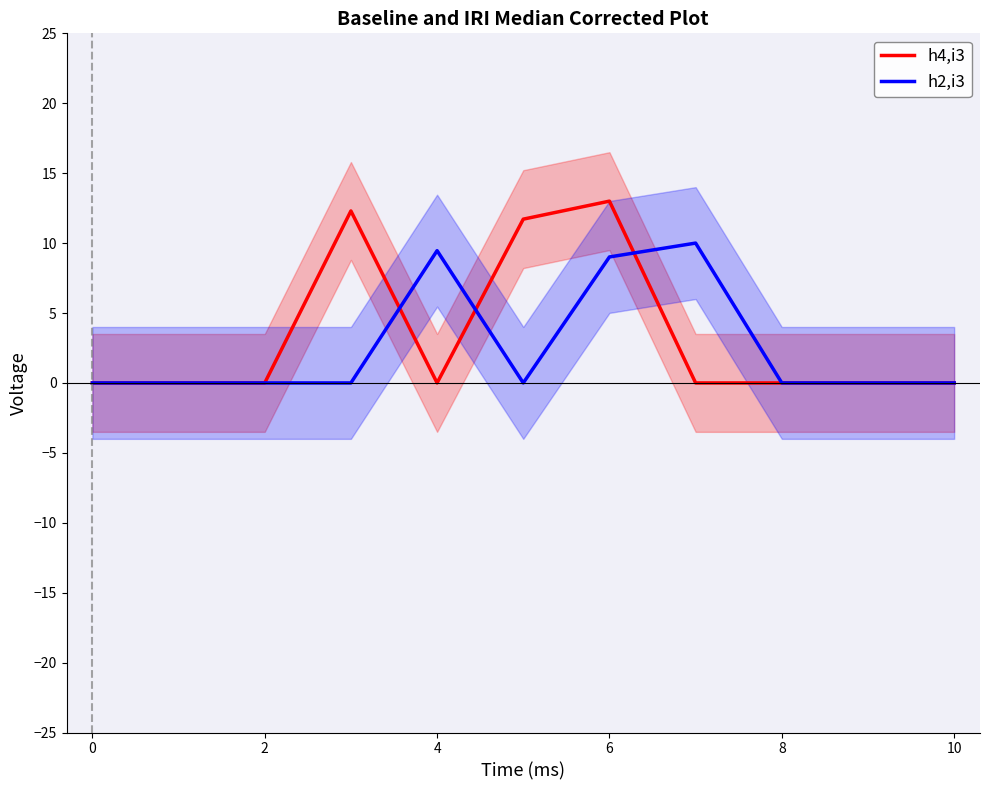

What is the maximum value for h4,i3?

13.0